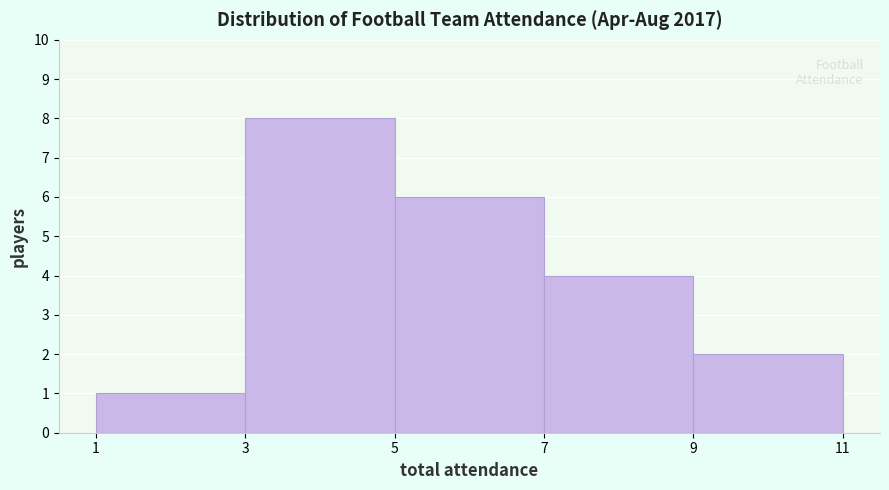

Reading left to right, list every bar in this chart as the range it spans on the x-axis followed by its height. The values are not printed on the chart, so give them approximately, as read against the axis.

1 to 3: 1
3 to 5: 8
5 to 7: 6
7 to 9: 4
9 to 11: 2